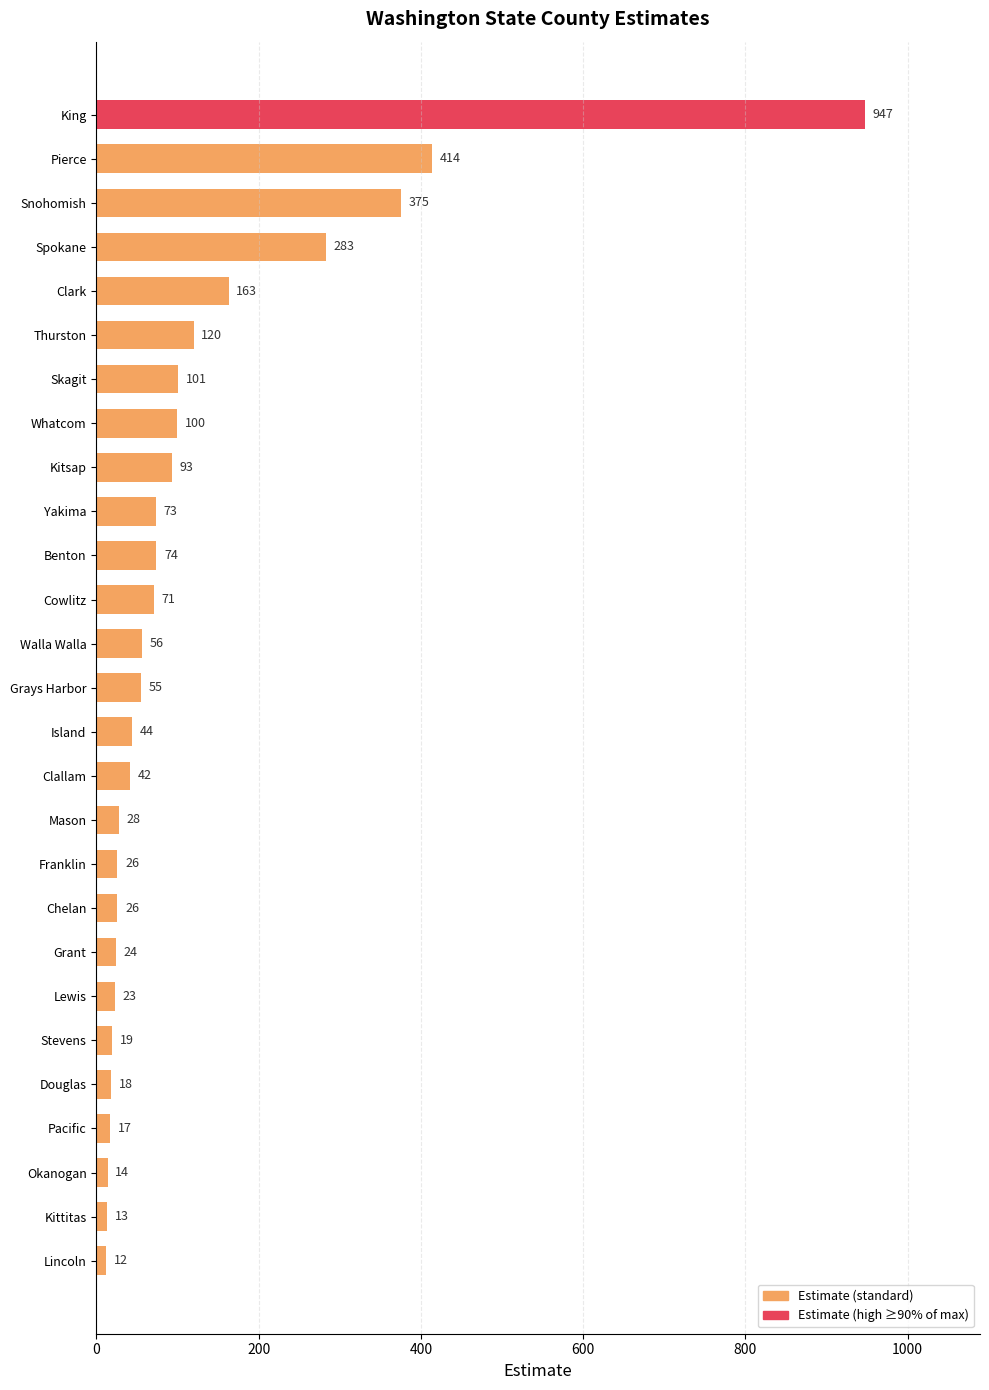

How many bars are there in total?

27